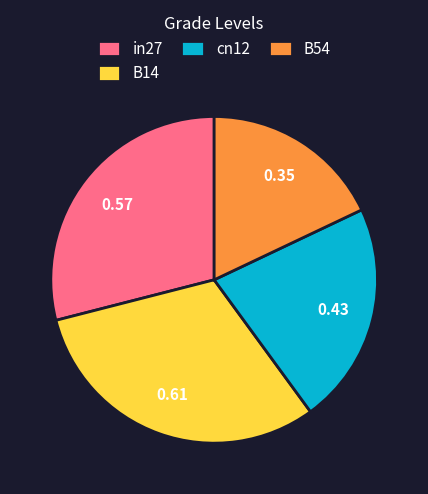

What is the ratio of the value at B14 to the value at in27?

1.1